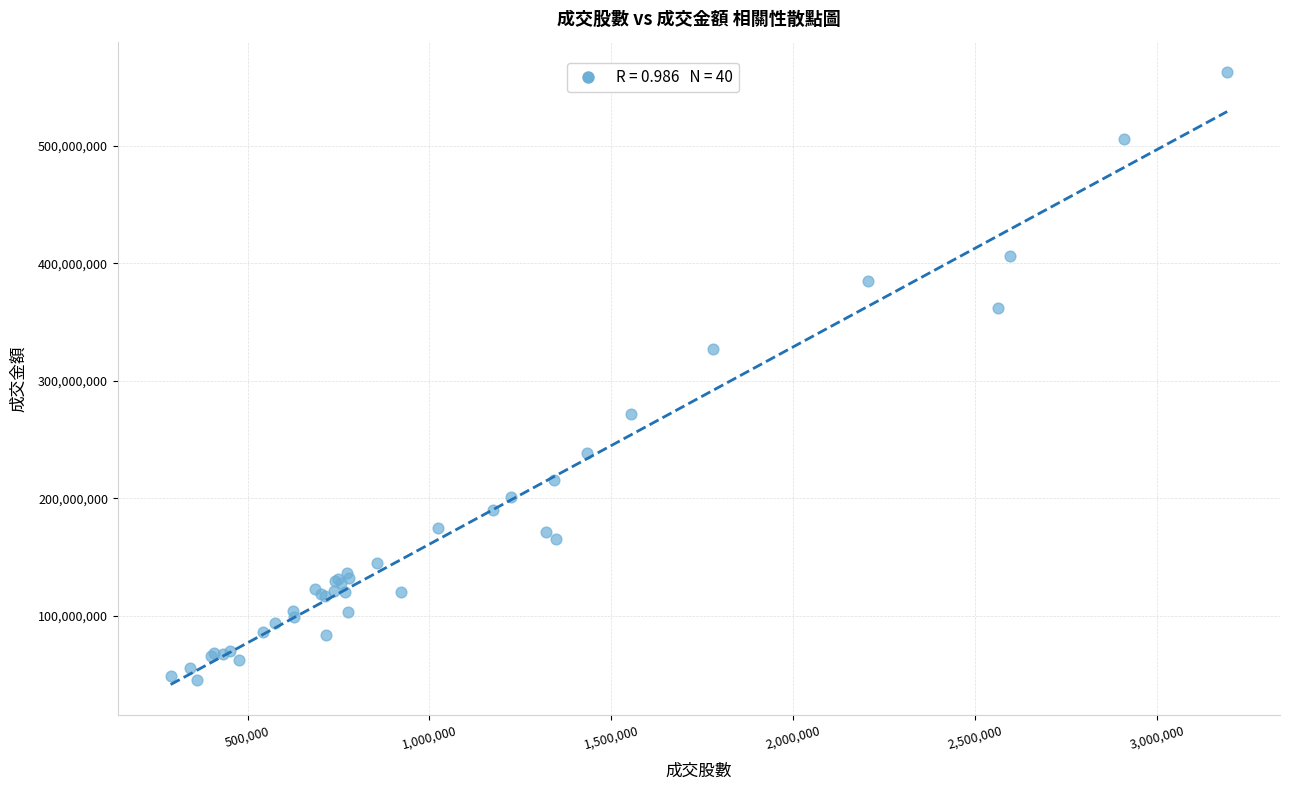

What Y value in the scatter plot is closest to 303820553?

327236249